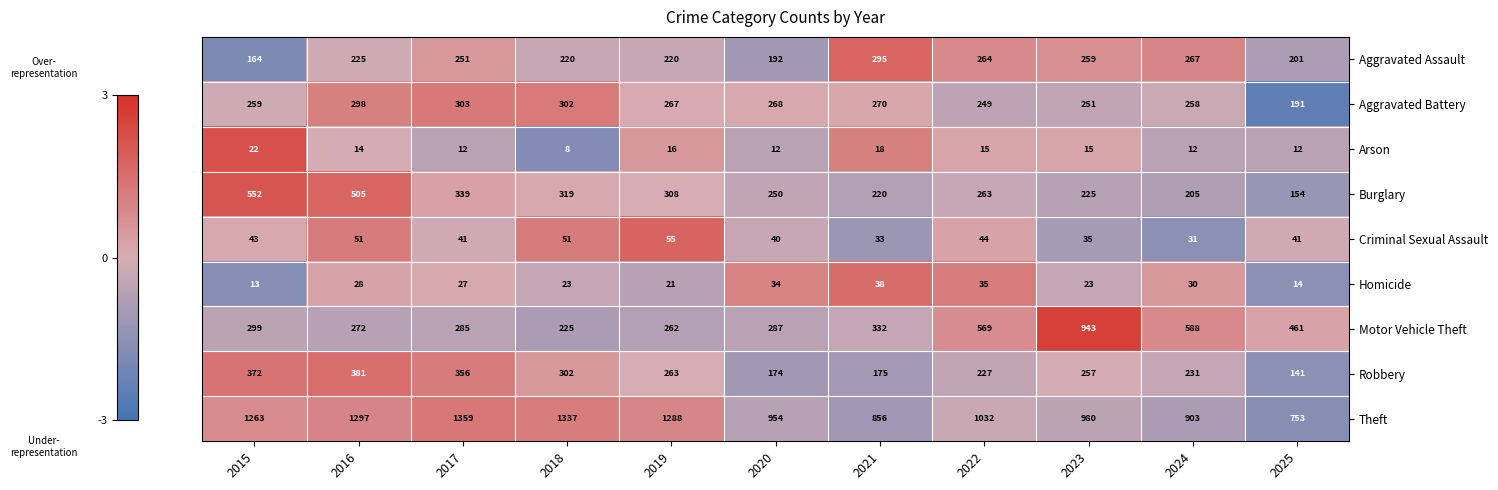

How many data points does each series have?

11